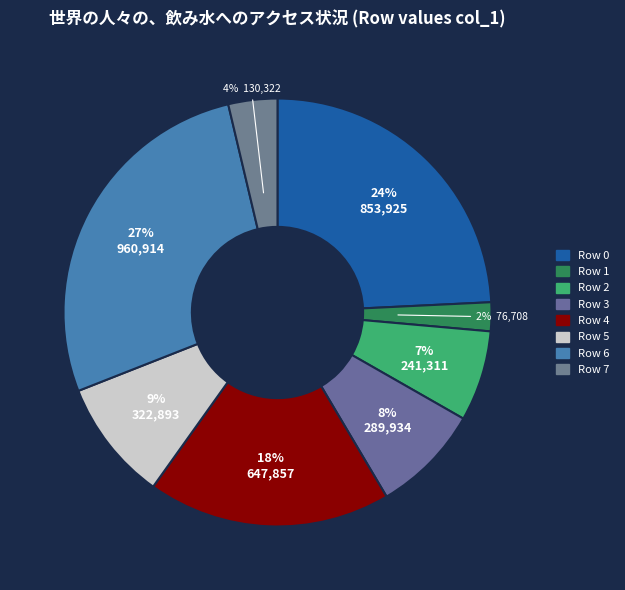

How many slices are in this pie chart?

8